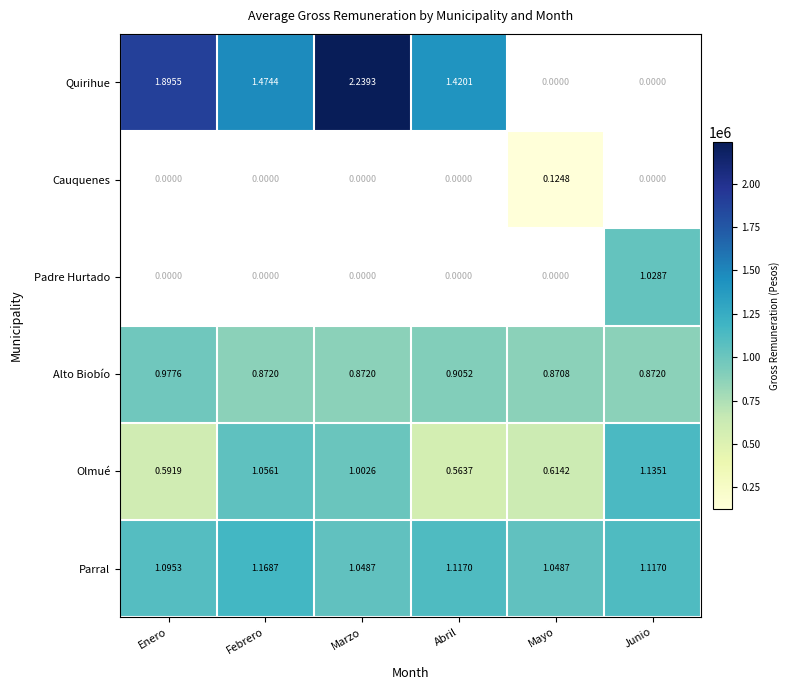

Which category has the lowest value in the Alto Biobío series?

Mayo